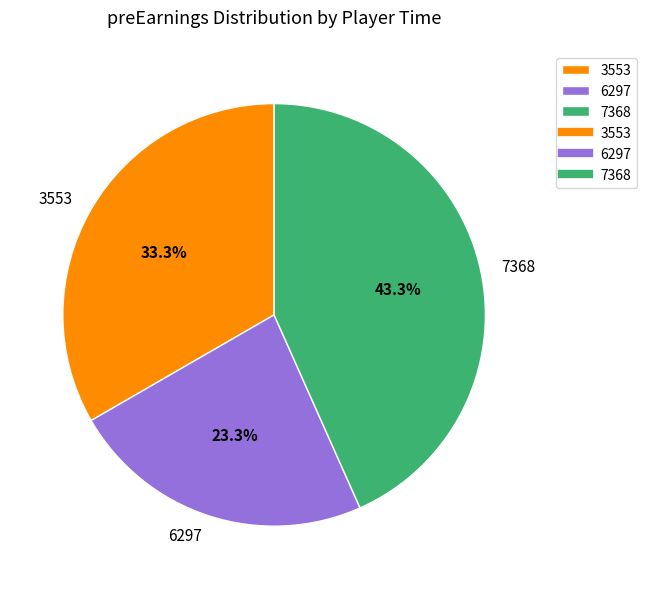

Do 3553 and 7368 together represent more than half of the pie?

Yes